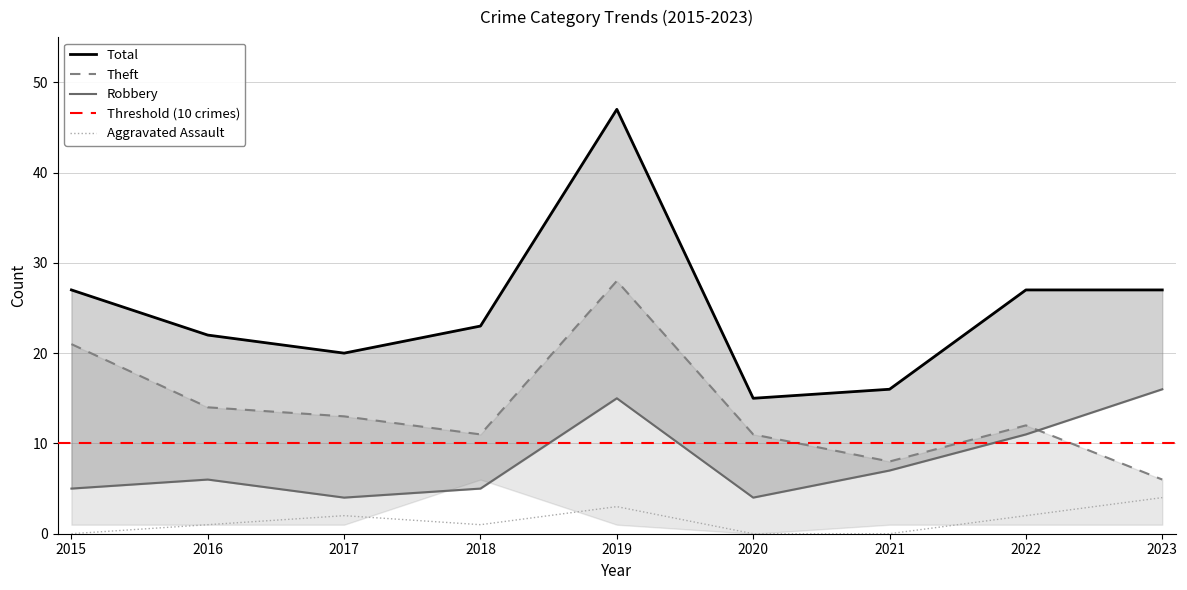

What is the total value across all series at 2022?

52